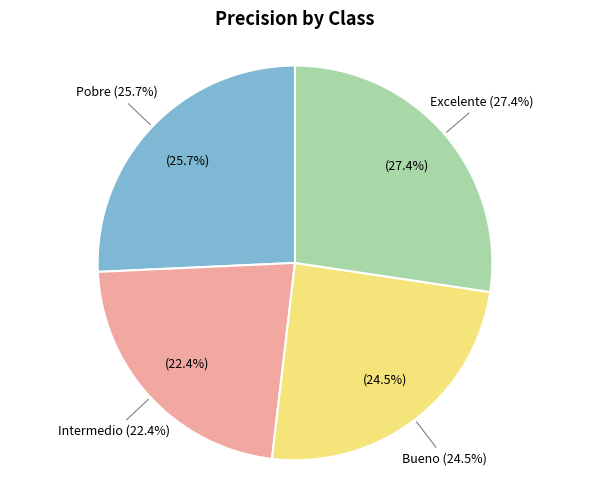

To the nearest percent, what portion does Bueno represent?

25%